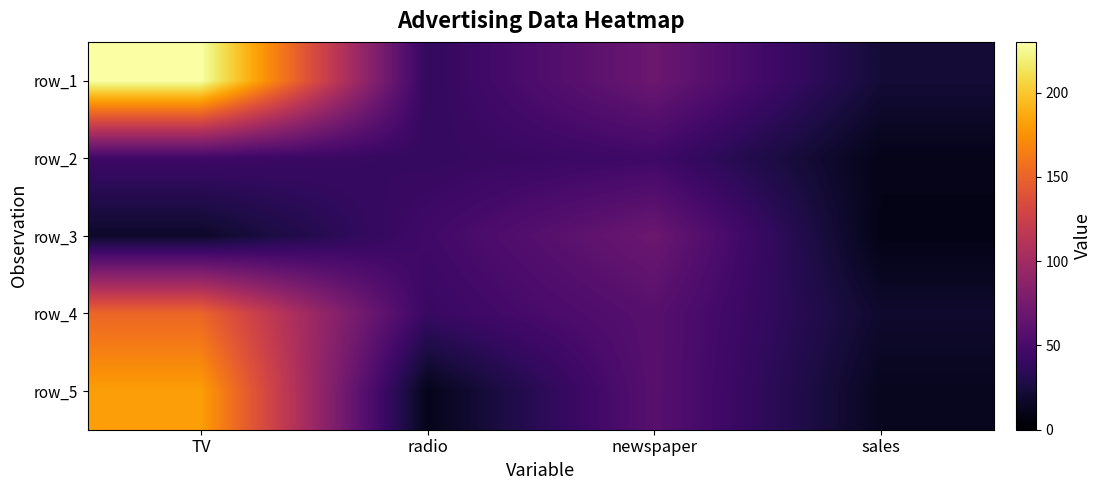

What is the difference between the highest and lowest values at newspaper?

24.2